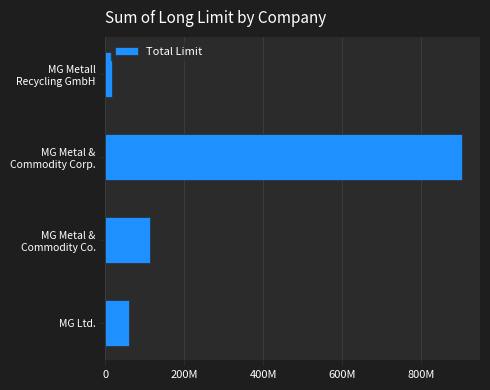

Are the bars horizontal?

Yes